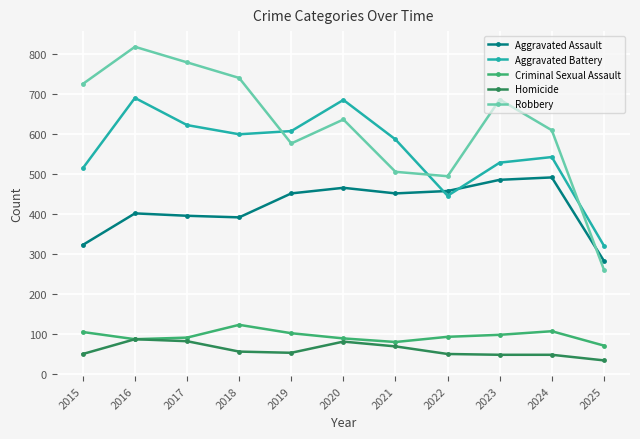

Which series ends up on top after the final intersection of Robbery and Aggravated Battery?

Aggravated Battery